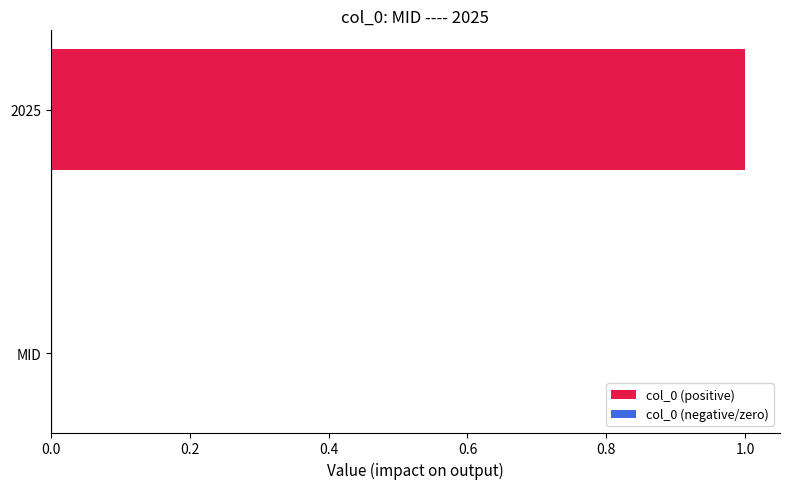

What is the change in value from MID to 2025?

+1